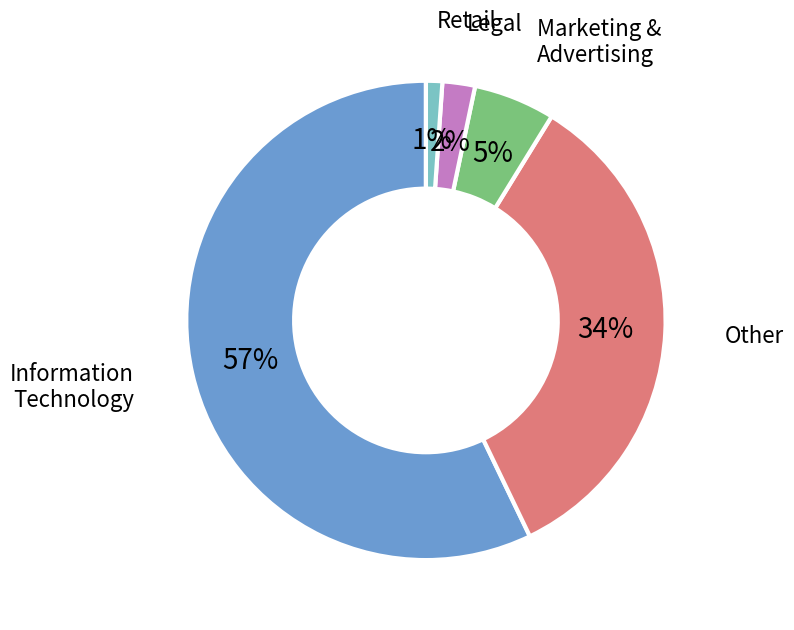

Which slice is the largest?

Information Technology